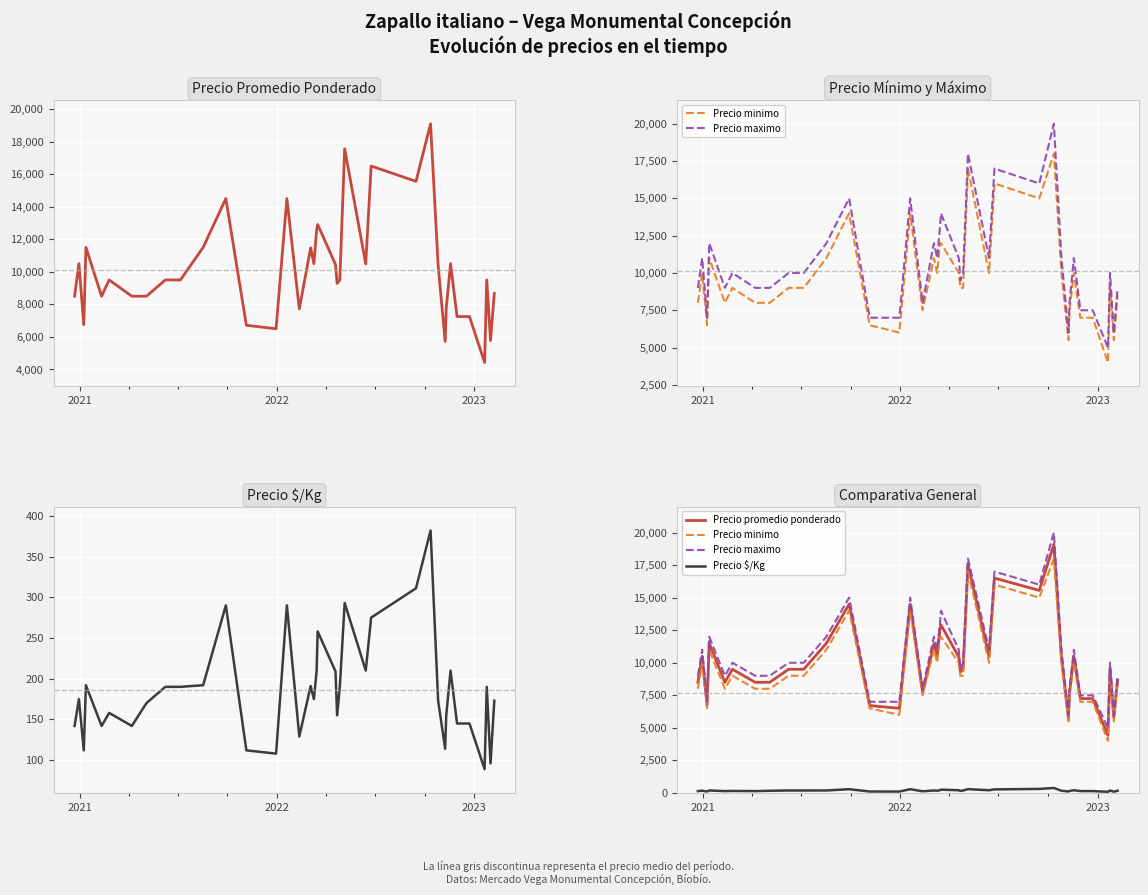

Does the chart display data point markers on the line(s)?

No